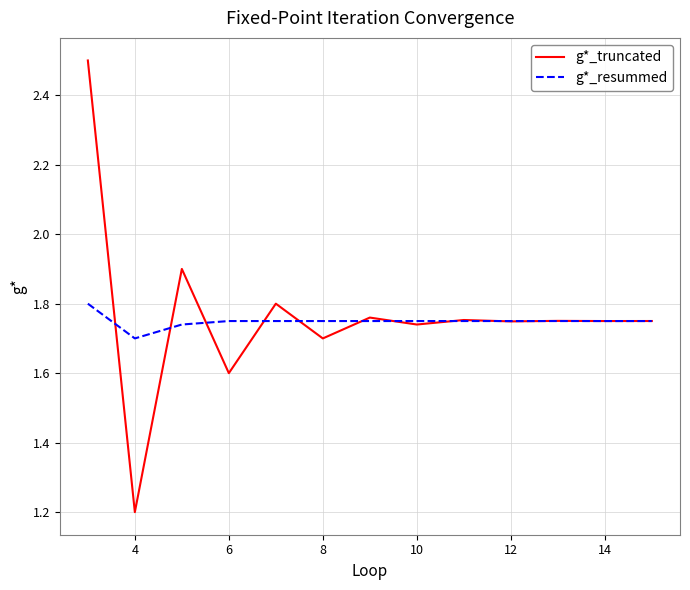

Which series has the widest spread of values?

g*_truncated